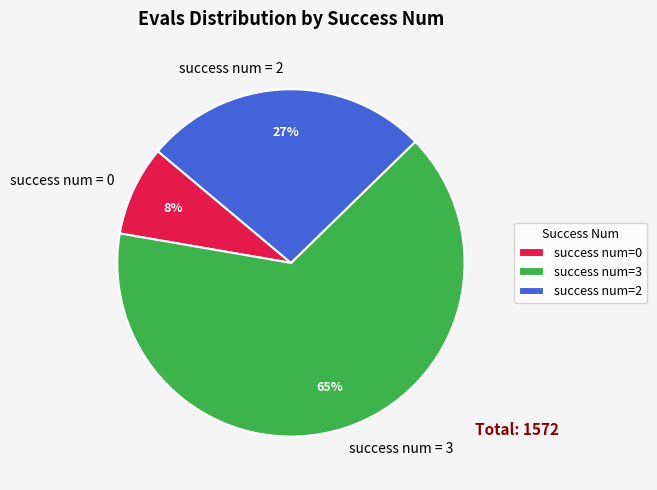

To the nearest percent, what is the average slice percentage?

33%